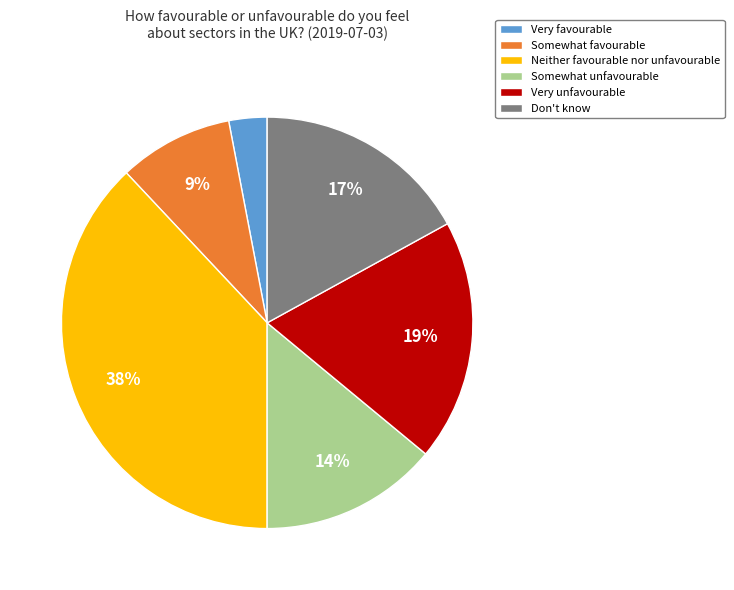

True or false: Somewhat unfavourable accounts for 25% of the total.

False